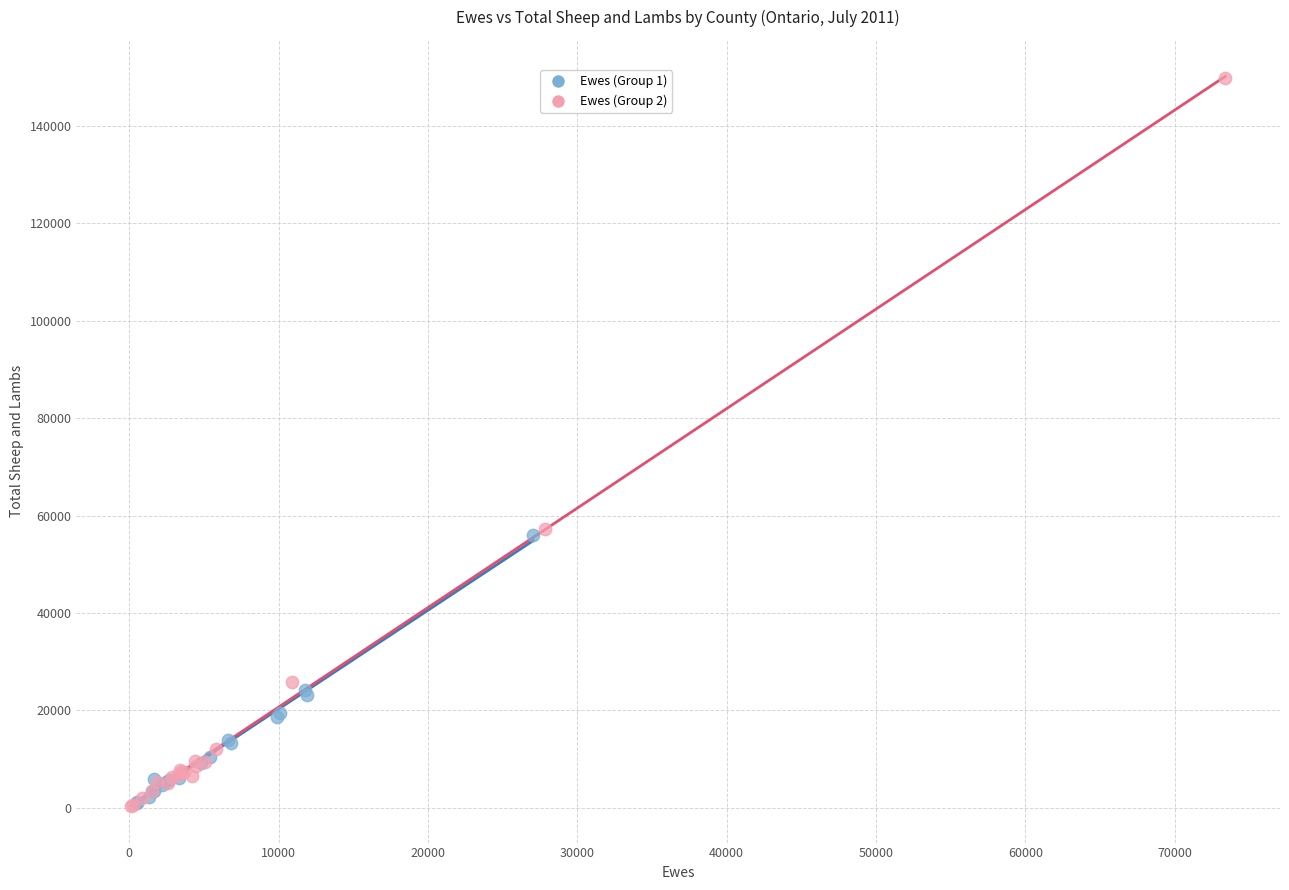

Which series has the widest spread of Y values?

Ewes (Group 2)